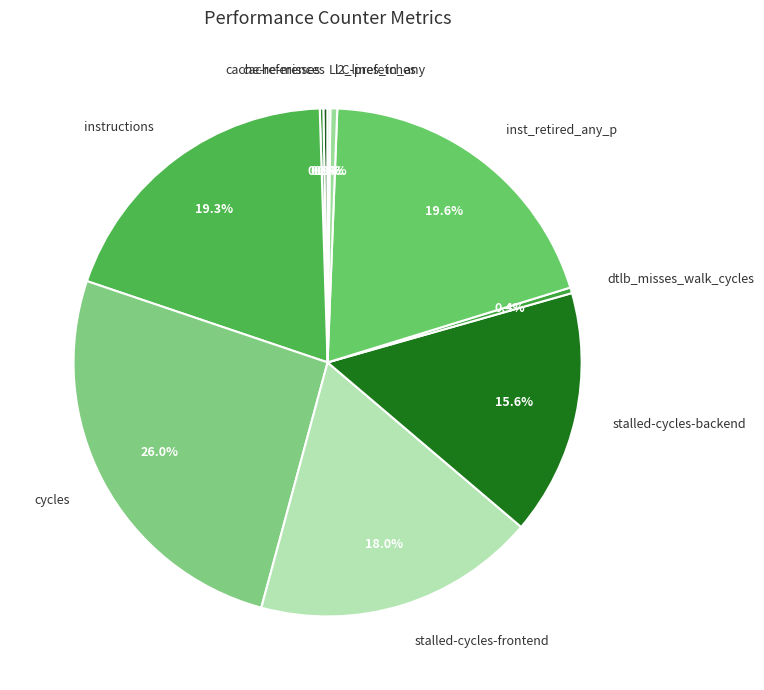

The inst_retired_any_p slice represents 20% of the pie. True or false?

True